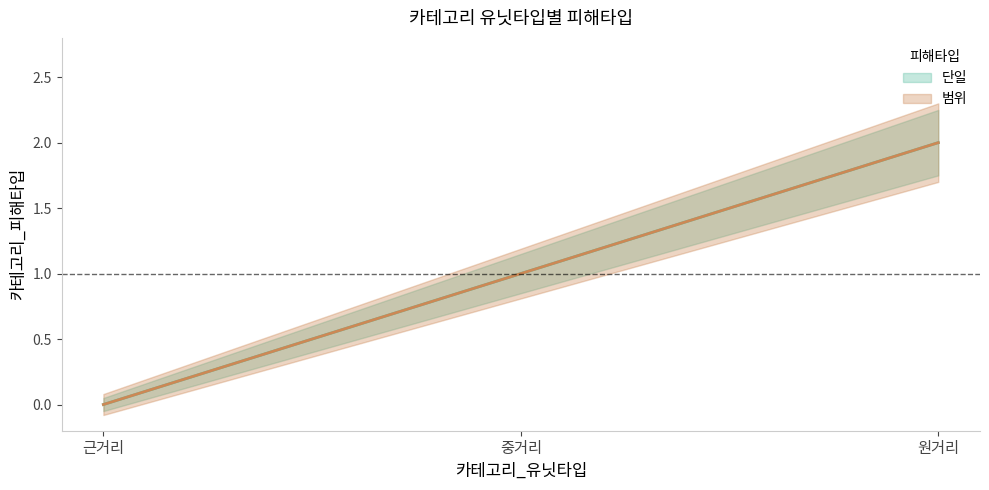

How many data points in 범위 are less than 1?

1